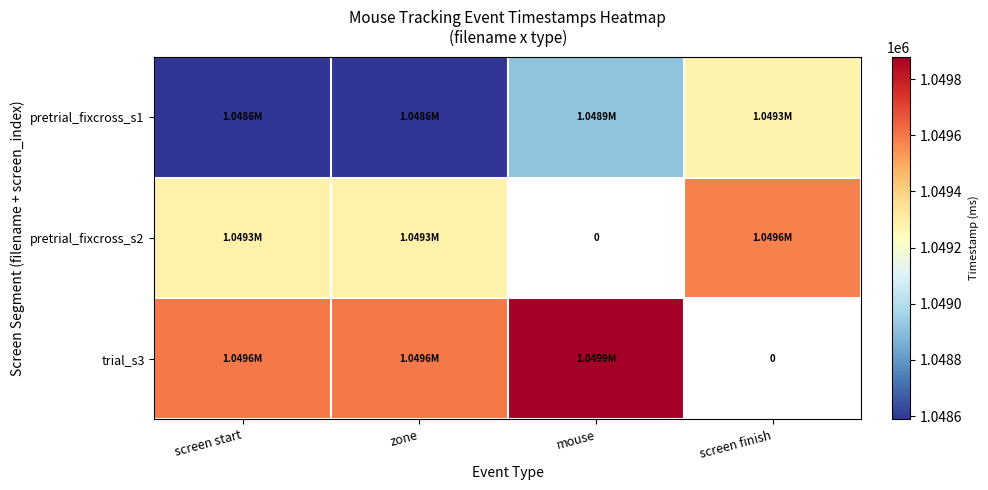

What is the sum of the pretrial_fixcross_s1 values at screen start and screen finish?

2097873.7